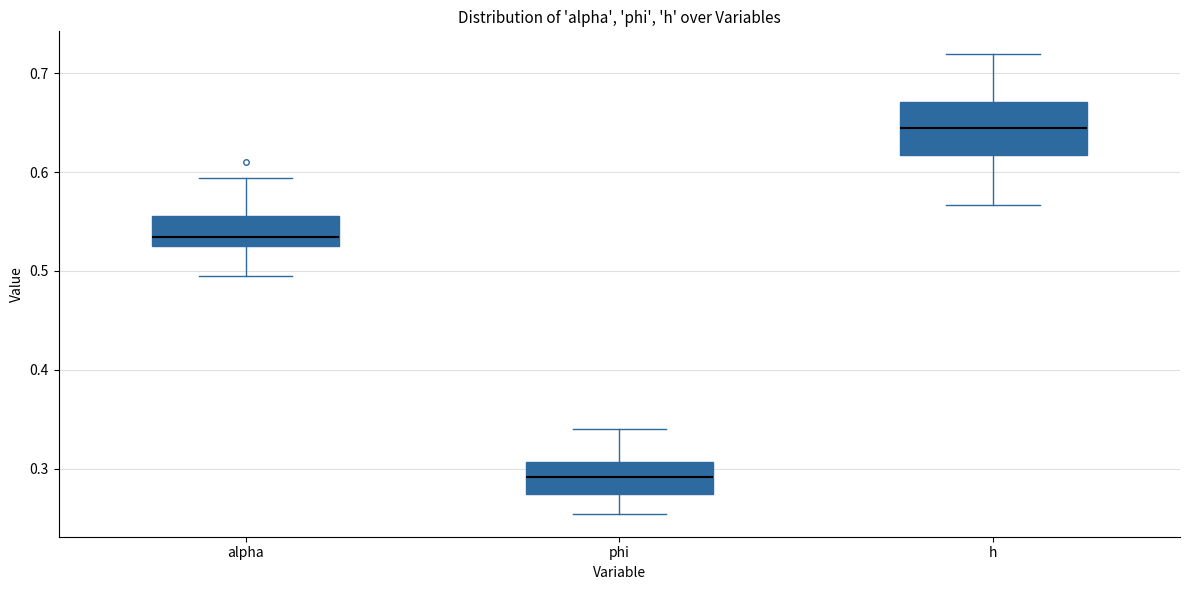

Where is the lower edge of the box for phi on the y-axis? The values are not printed on the chart, so give them approximately, as read against the axis.

0.27